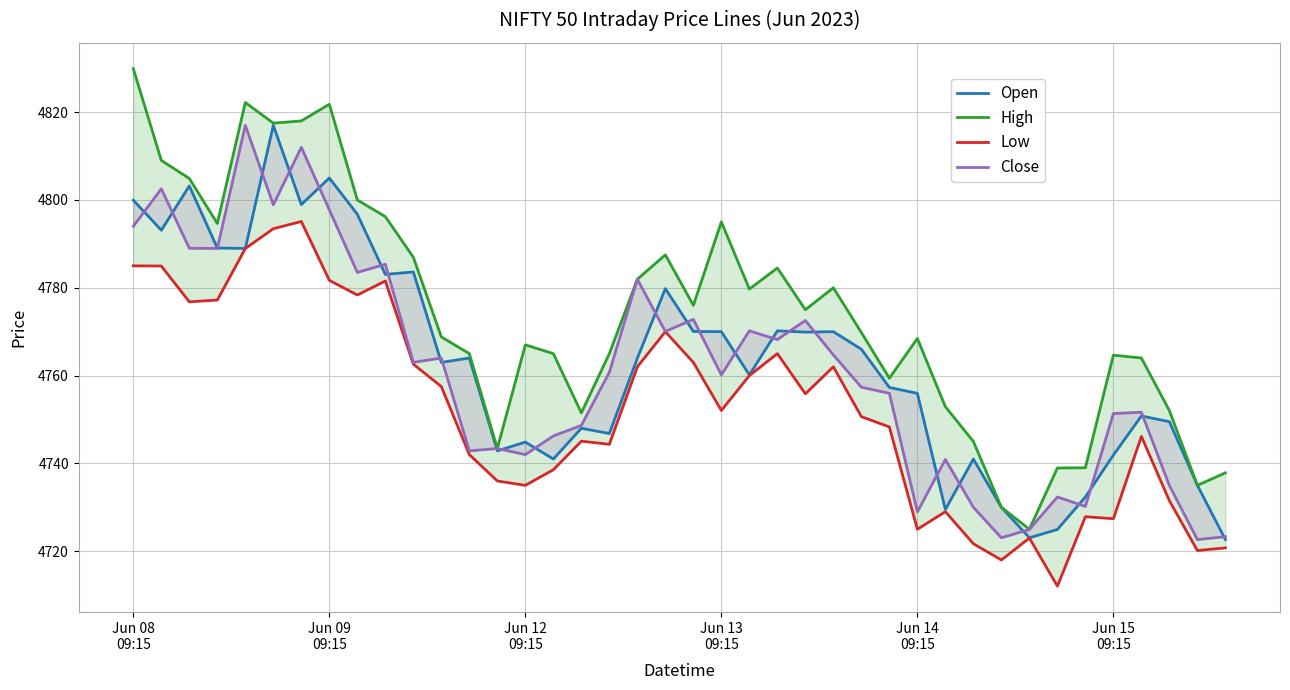

How many interior local peaks does the Low series have?

10